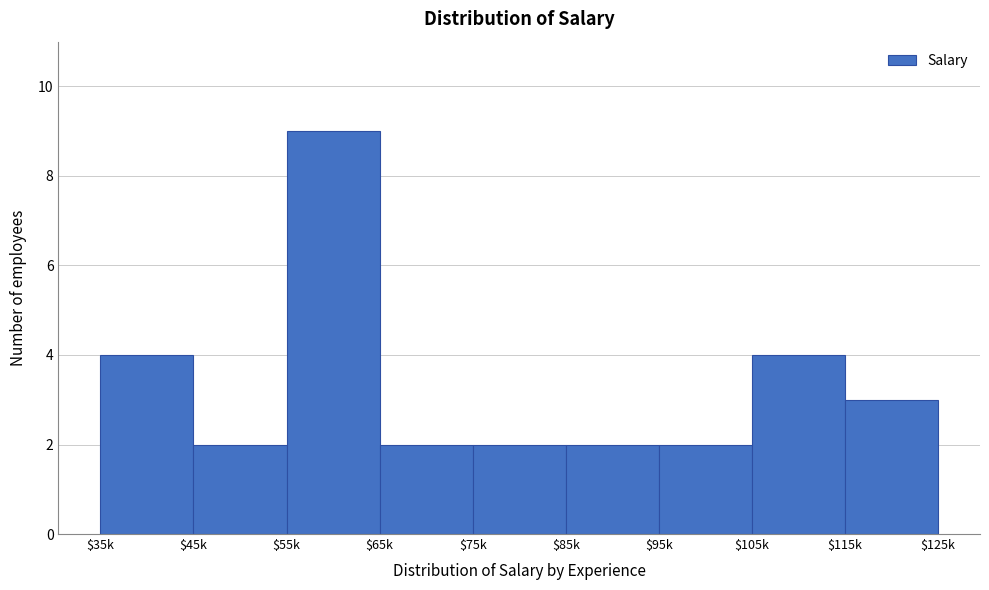

Reading right to left, transcribe all the data shown in this chart.

3	4	2	2	2	2	9	2	4